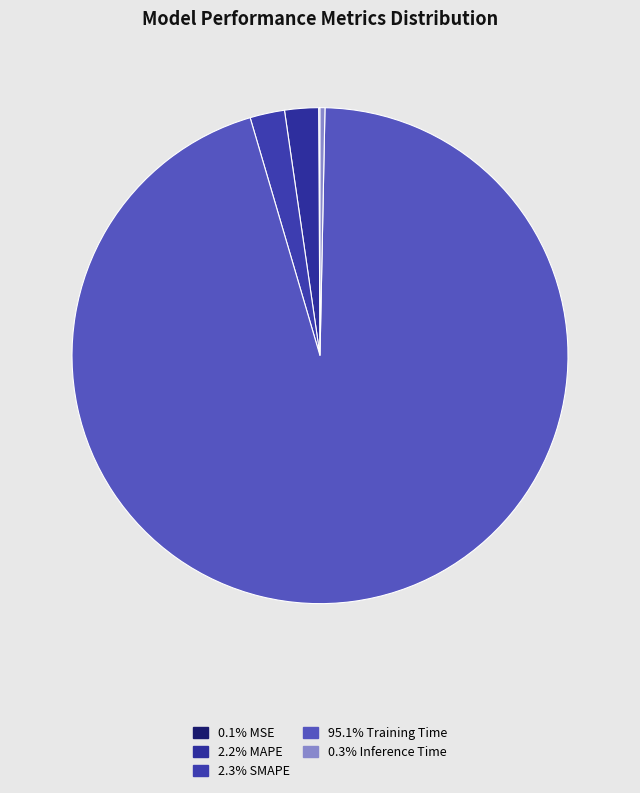

Which slice is the smallest?

MSE